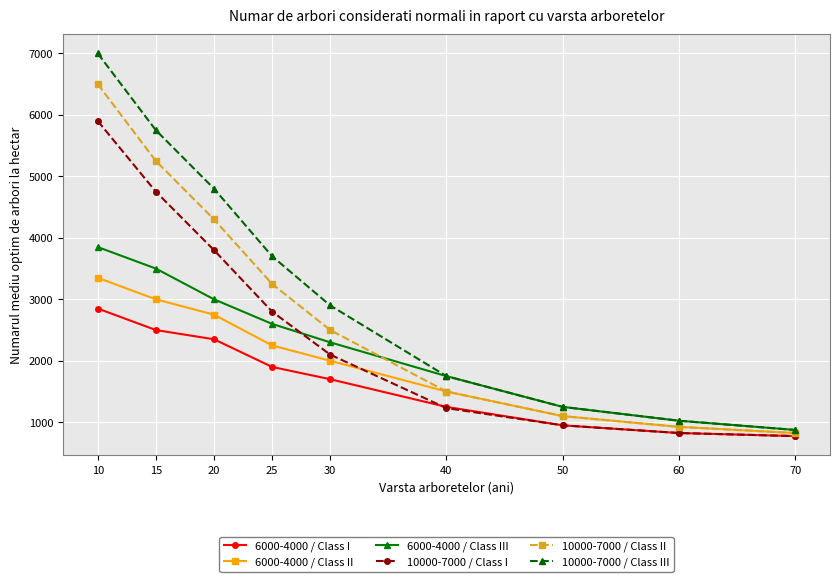

Reading right to left, transcribe all the data shown in this chart.

6000-4000 / Class I: 775	825	950	1250	1700	1900	2350	2500	2850
6000-4000 / Class II: 825	925	1100	1500	2000	2250	2750	3000	3350
6000-4000 / Class III: 875	1025	1250	1750	2300	2600	3000	3500	3850
10000-7000 / Class I: 775	825	950	1230	2100	2800	3800	4750	5900
10000-7000 / Class II: 825	925	1100	1500	2500	3250	4300	5250	6500
10000-7000 / Class III: 875	1025	1250	1750	2900	3700	4800	5750	7000